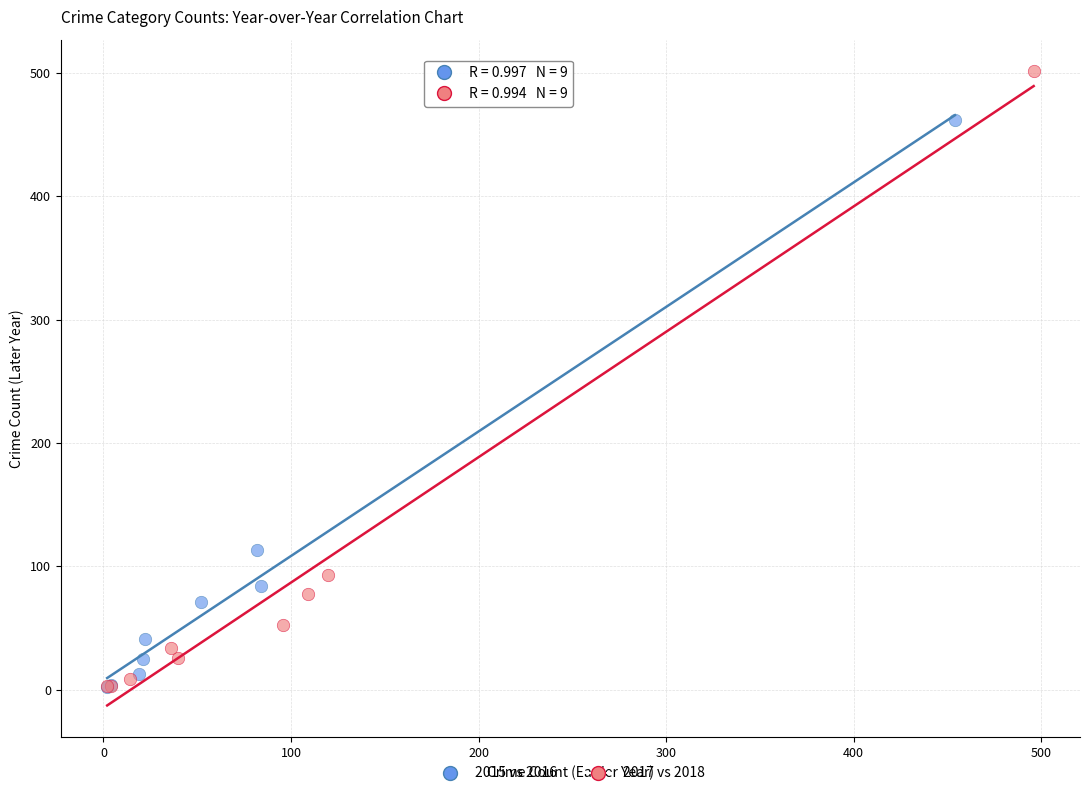

Which series has the largest Y range (max minus min)?

2017 vs 2018